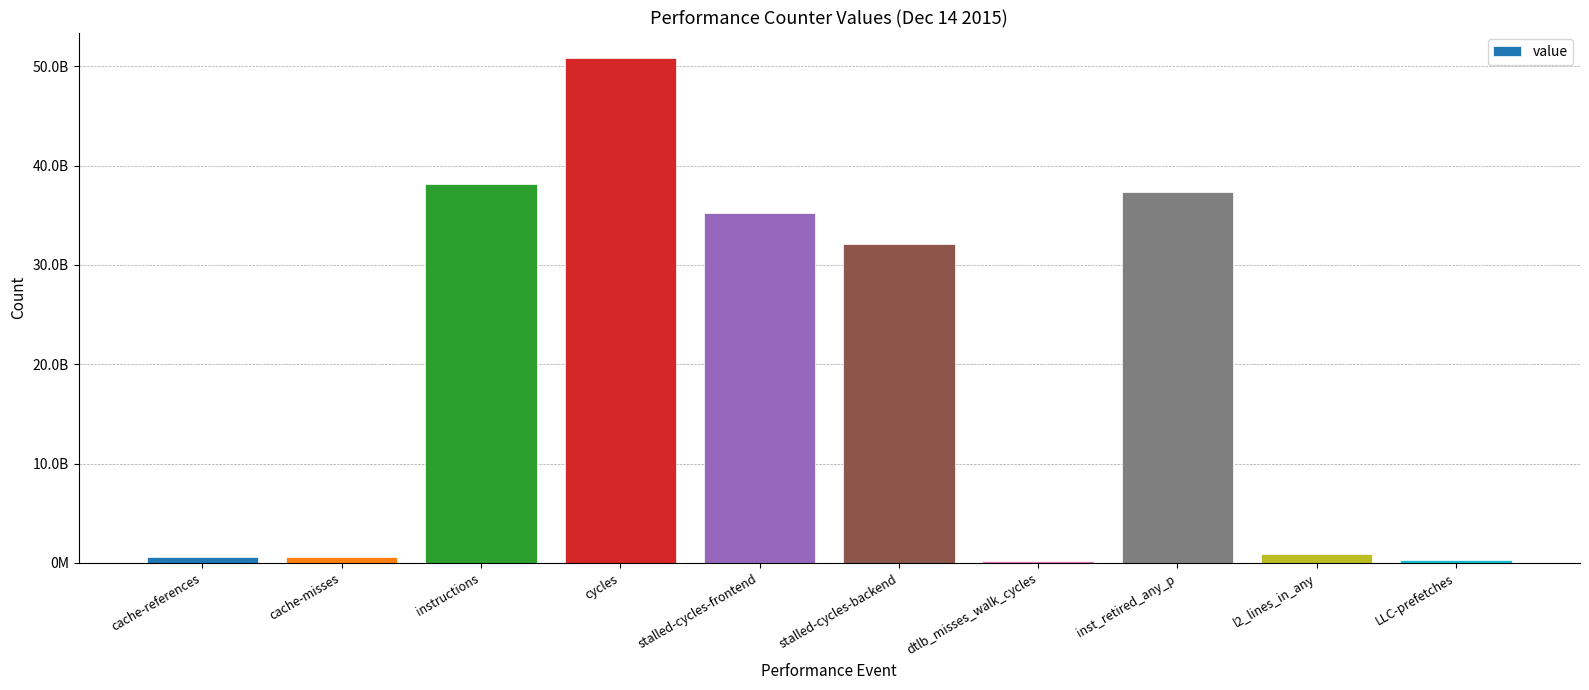

True or false: the data shows 389047685 at cache-misses.

False